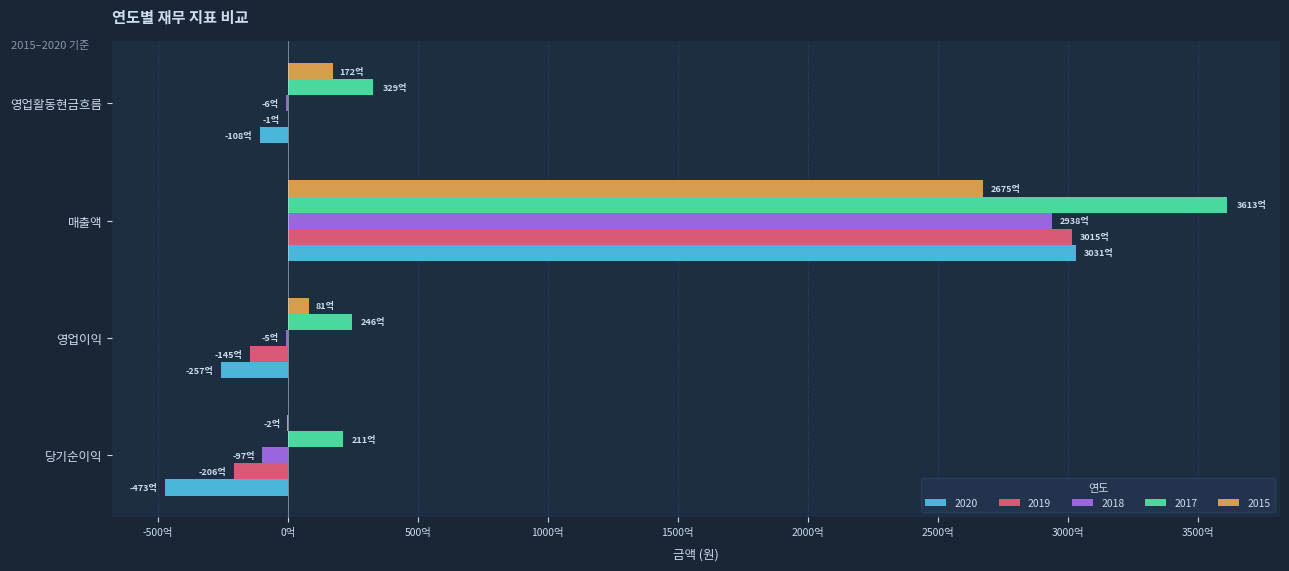

What is the spread (max minus min) of values at 매출액?

93706271175